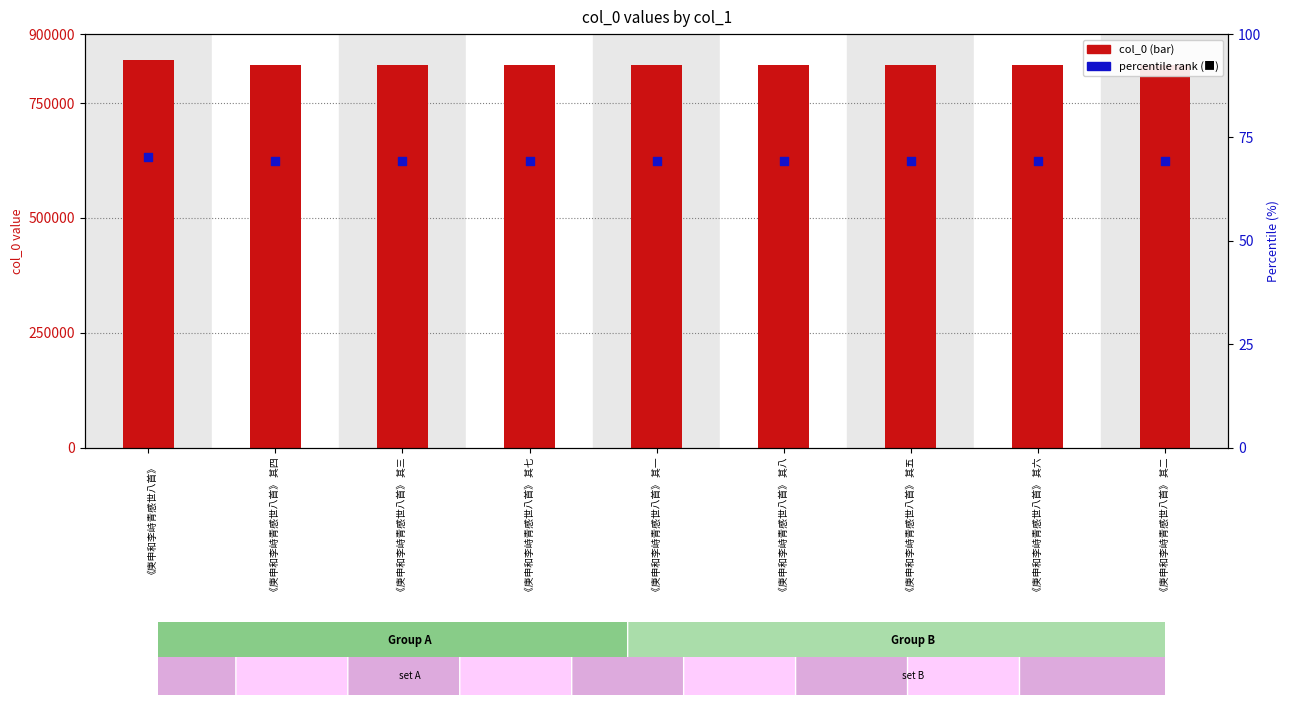

At how many categories does at least one series exceed 688543?

9